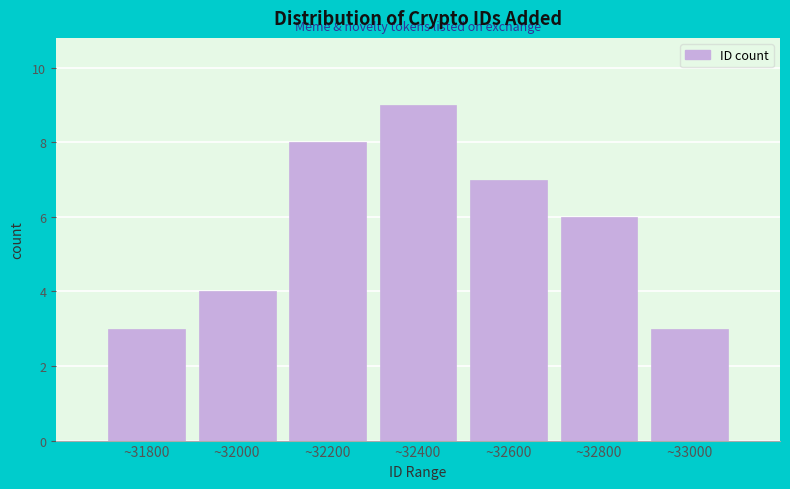

Reading left to right, transcribe all the data shown in this chart.

~31800=3	~32000=4	~32200=8	~32400=9	~32600=7	~32800=6	~33000=3